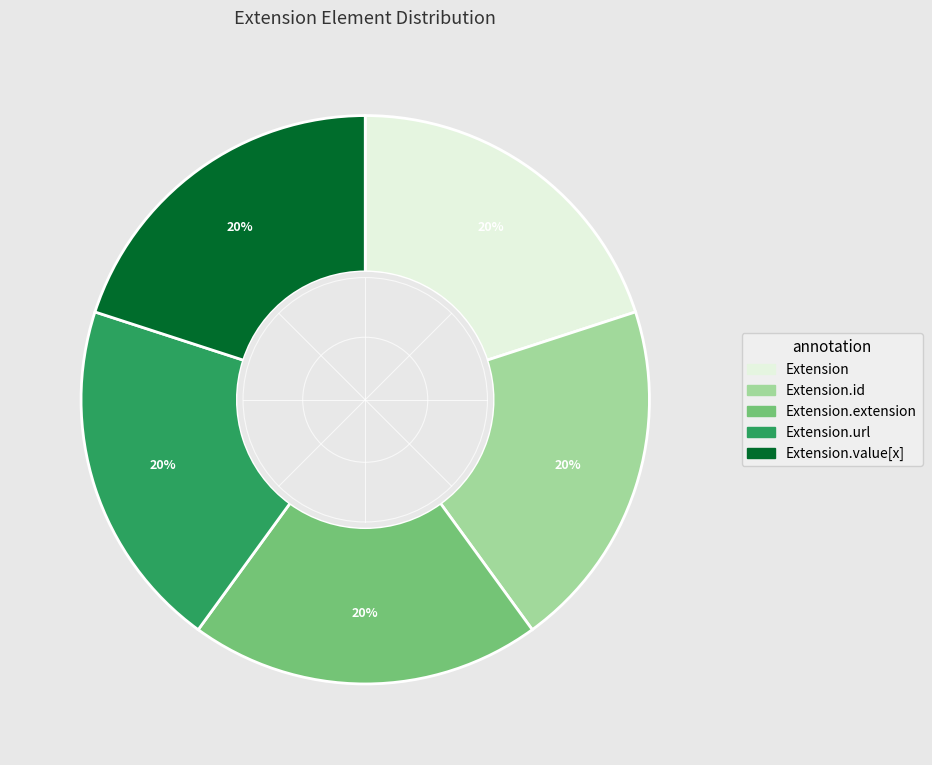

To the nearest percent, what is the average slice percentage?

20%